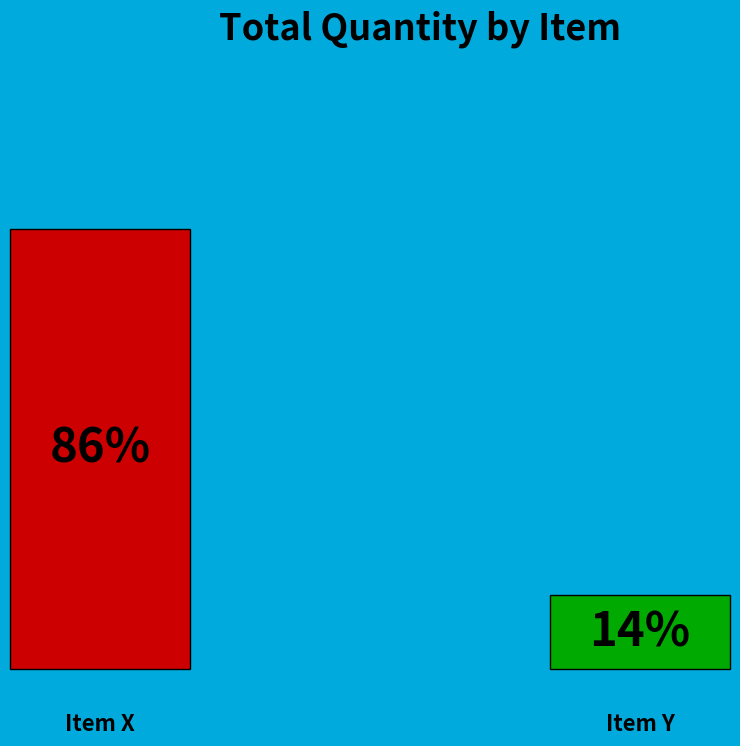

Approximately how many times larger is the value at Item X compared to Item Y?

6.0